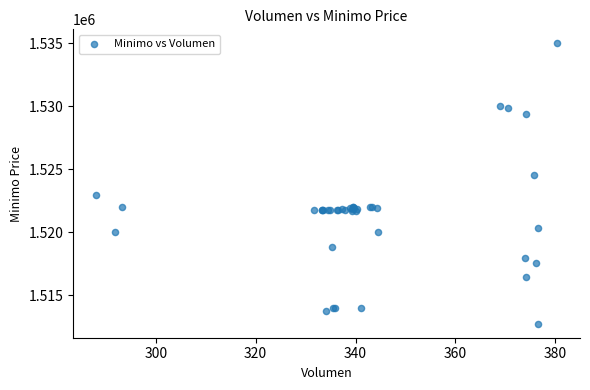

What Y value in the scatter plot is closest to 1523862?

1524513